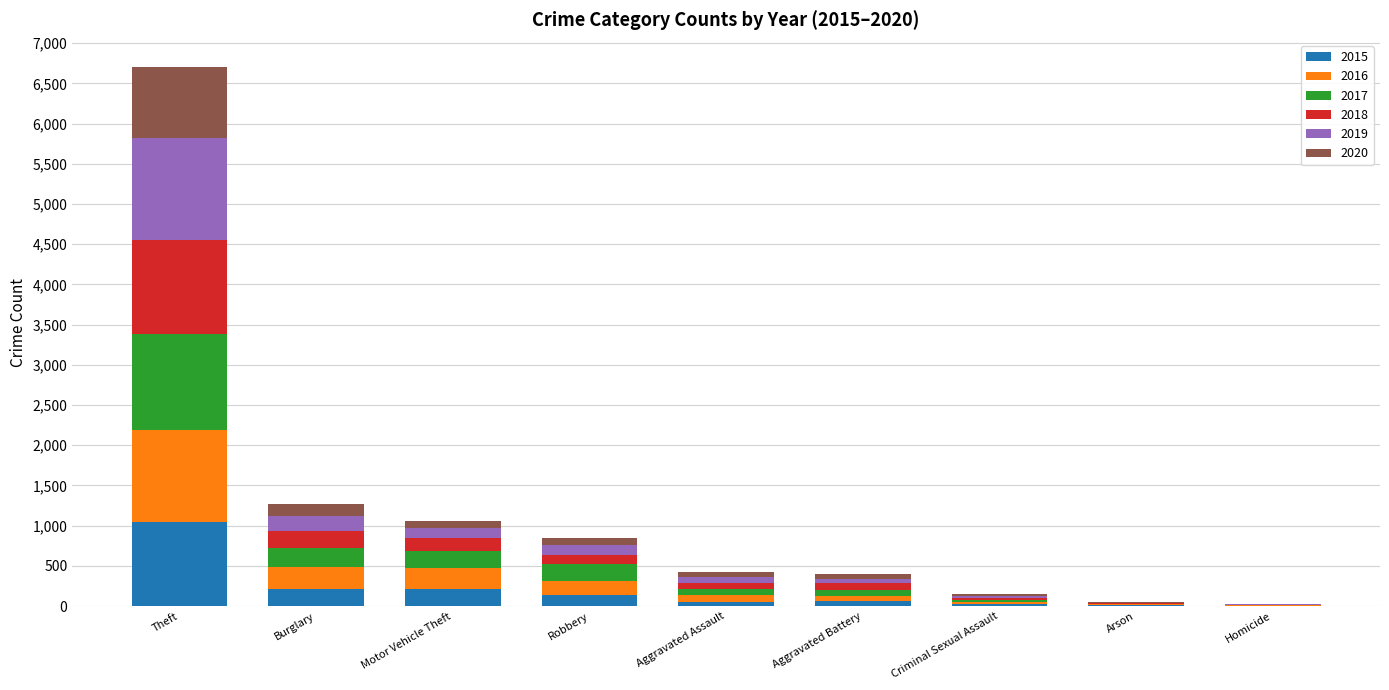

Does the chart contain stacked bars?

Yes